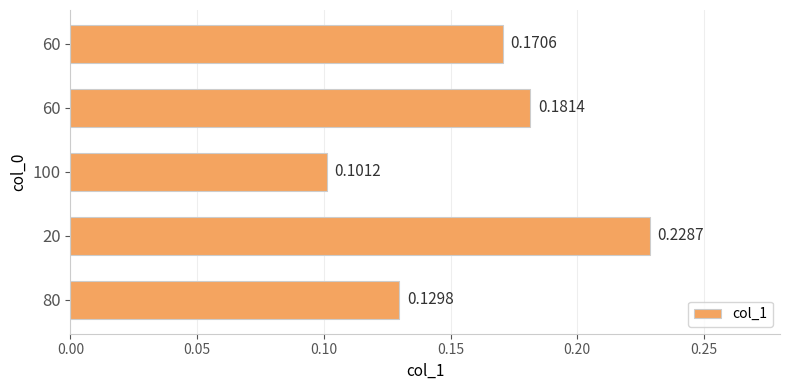

How many bars are there in total?

5